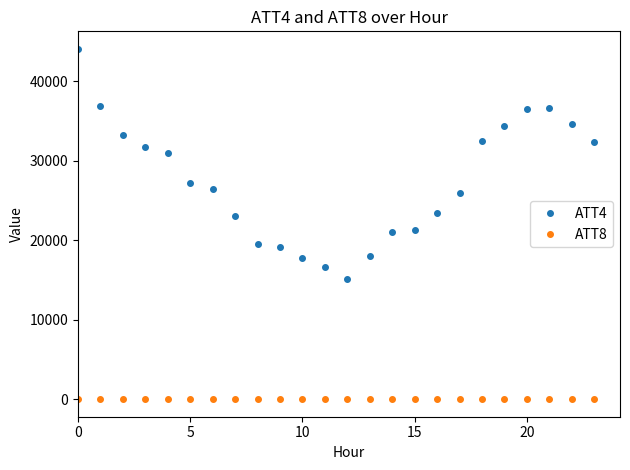

At how many categories does at least one series exceed 5151?

24